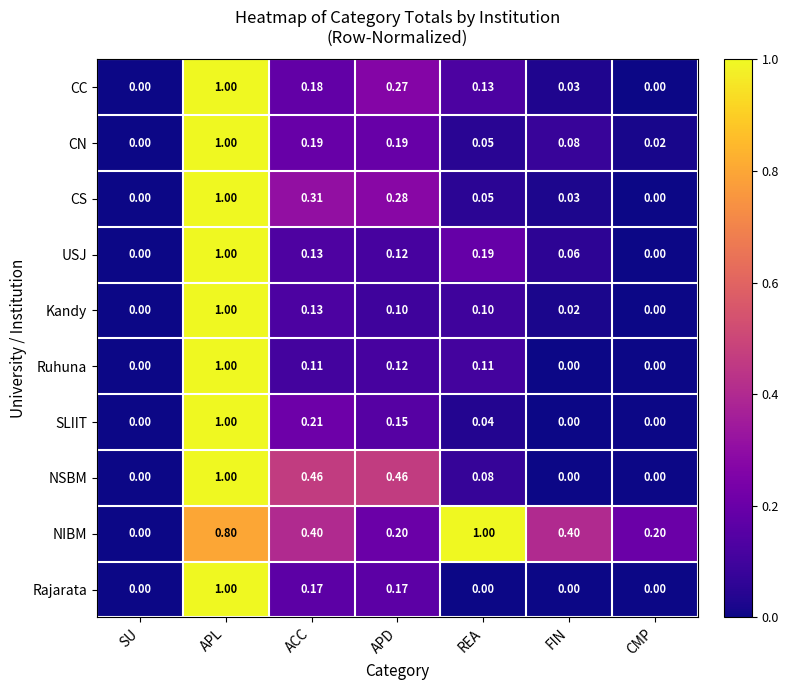

Which series has the largest total across all categories?

NIBM